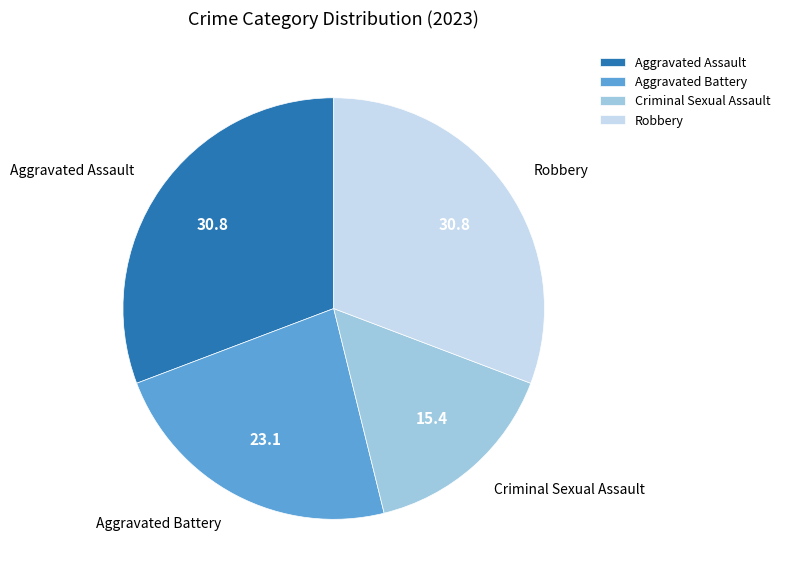

Count the number of slices in the pie.

4